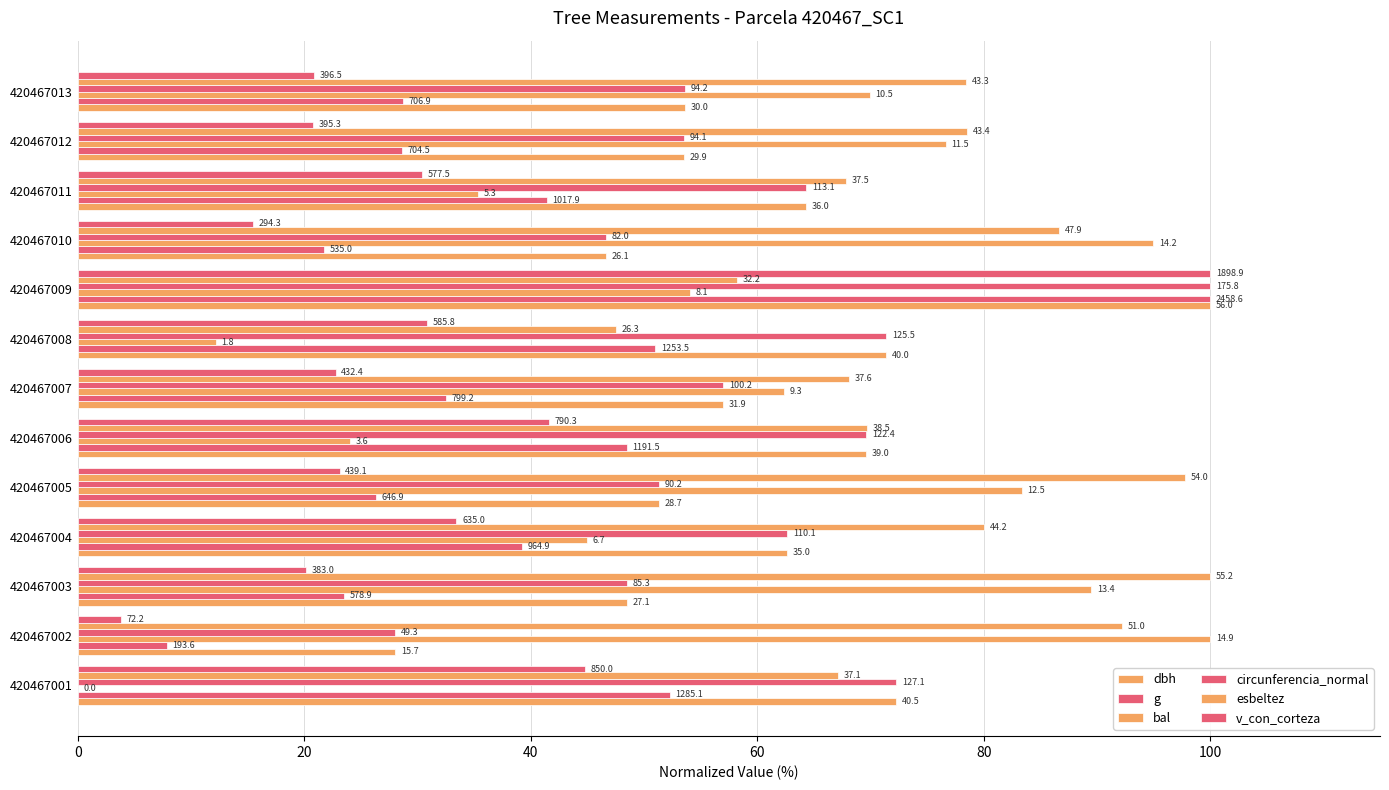

How many groups of bars are there?

13